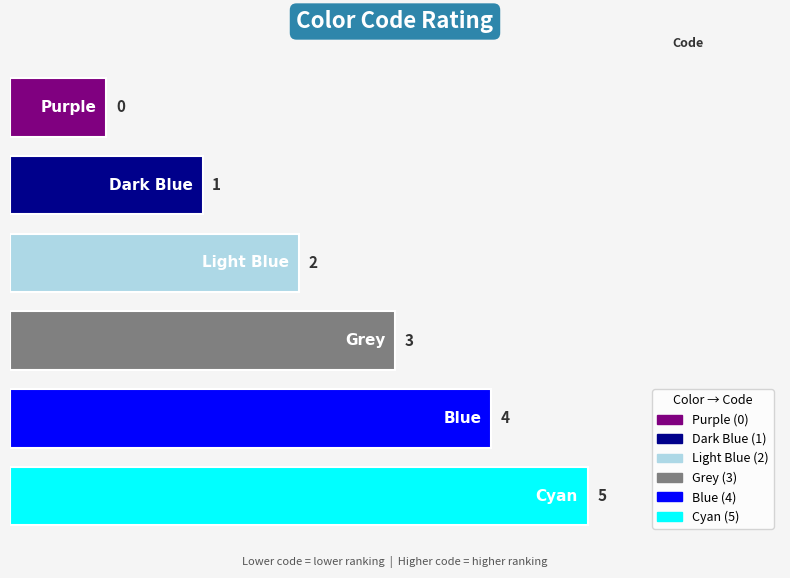

What is the label of the 2nd bar from the left?

Dark Blue